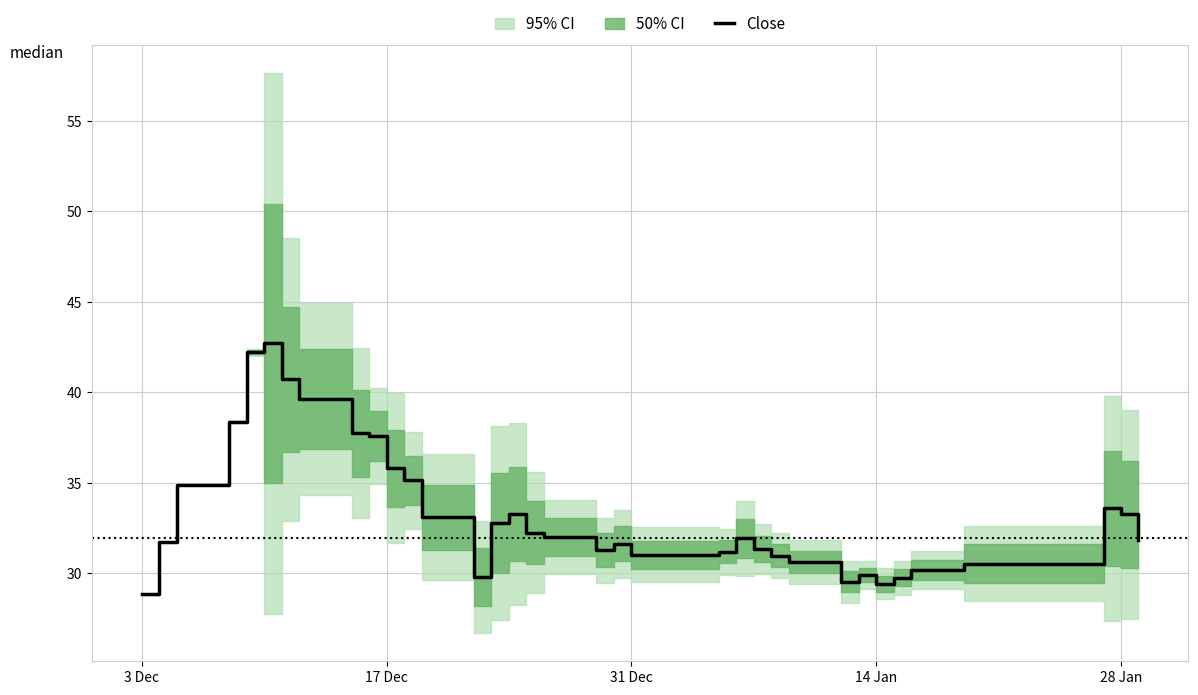

What is the lowest value of the Close series?

28.8